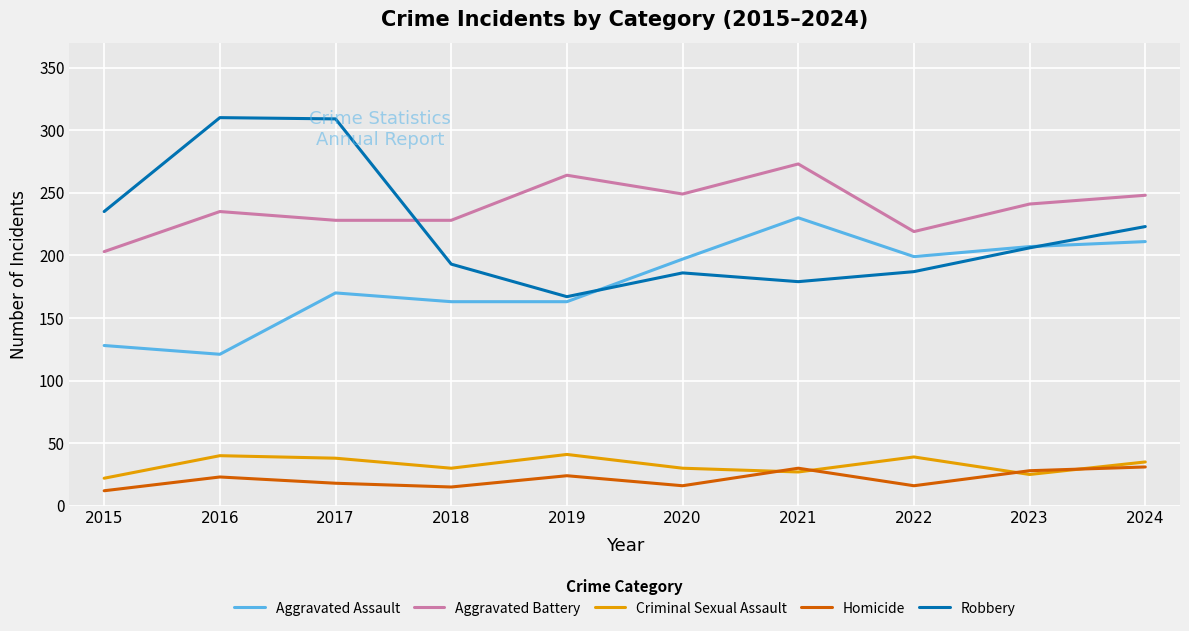

What is the highest value of the Criminal Sexual Assault series?

41